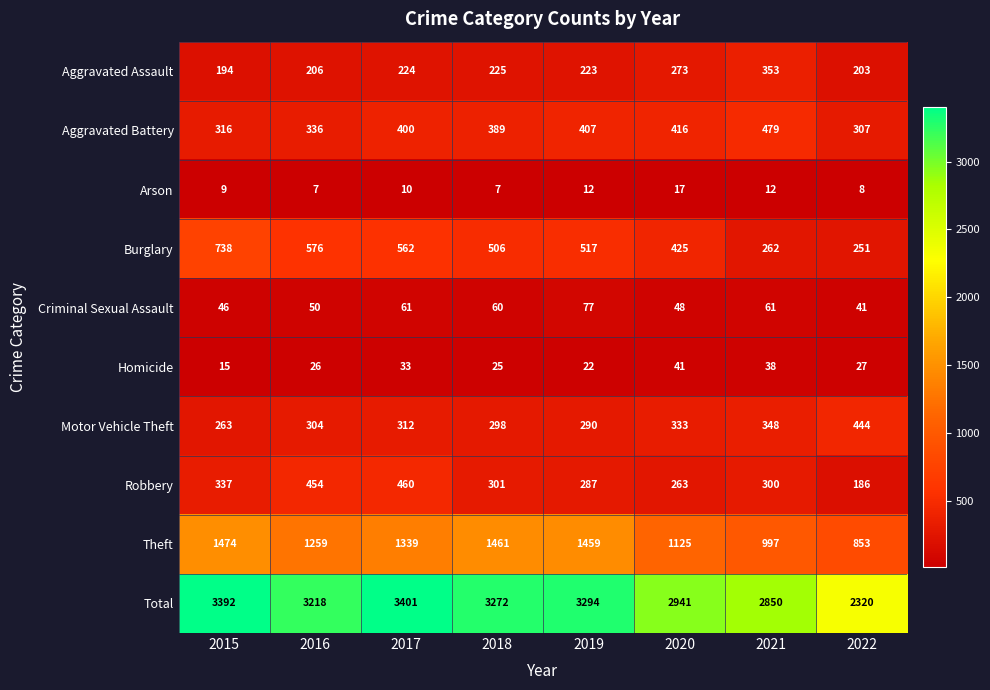

Which series has the largest total across all categories?

Total